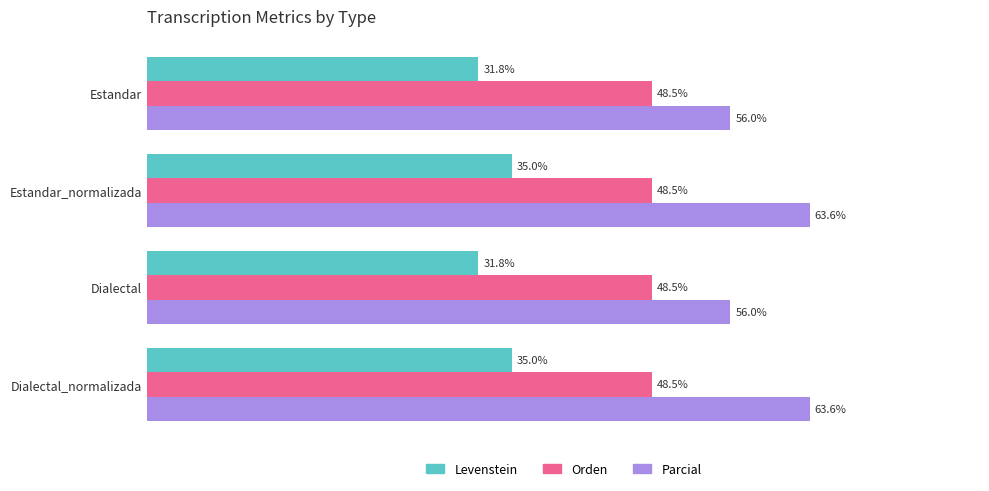

Is the value of Parcial at Estandar_normalizada greater than the value of Orden at Estandar?

Yes